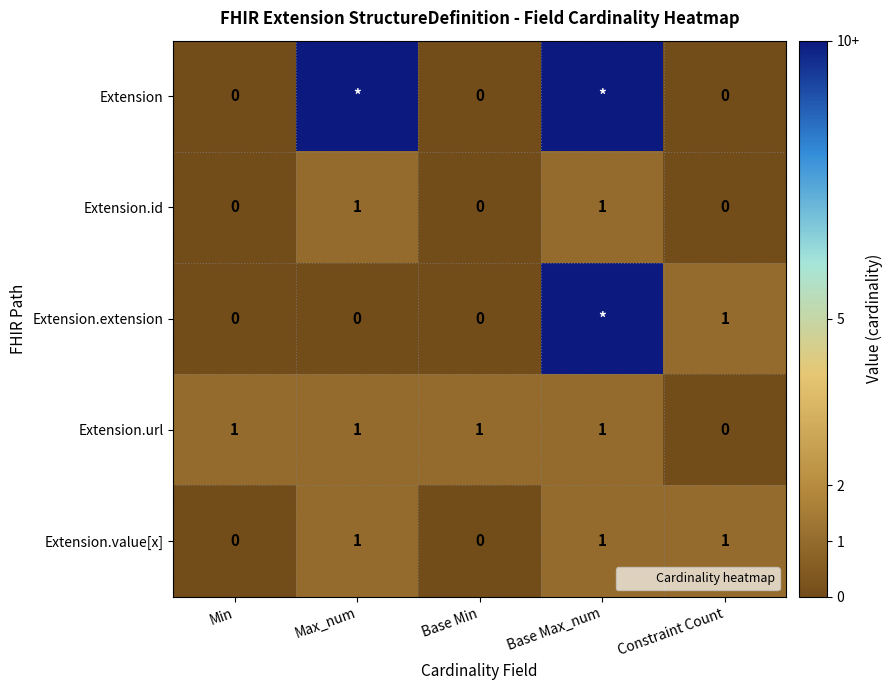

The Extension.id series shows 0 at Base Min. True or false?

False